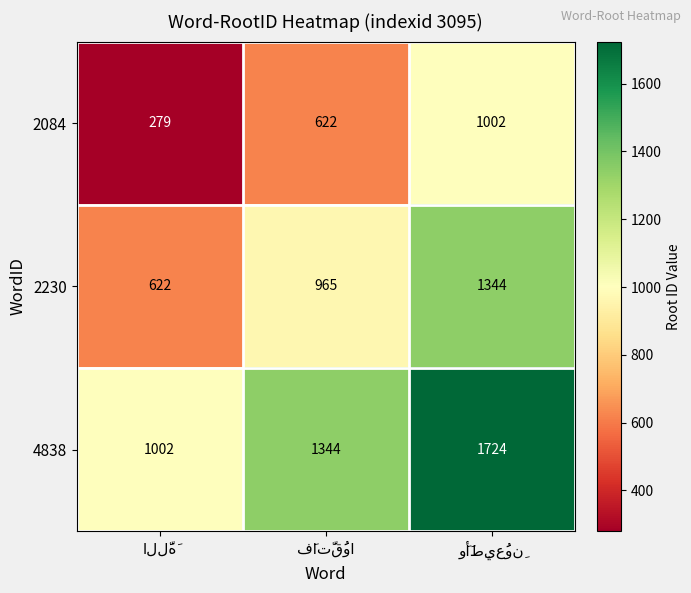

What is the difference between the maximum and minimum values in the 2084 series?

723